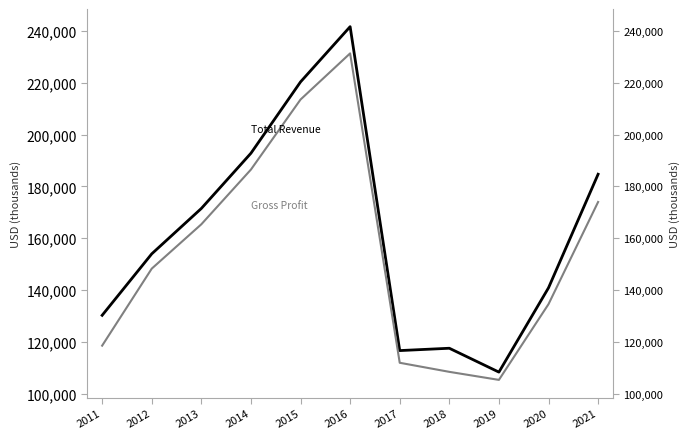

What are all the series names shown in the legend?

Total Revenue, Gross Profit